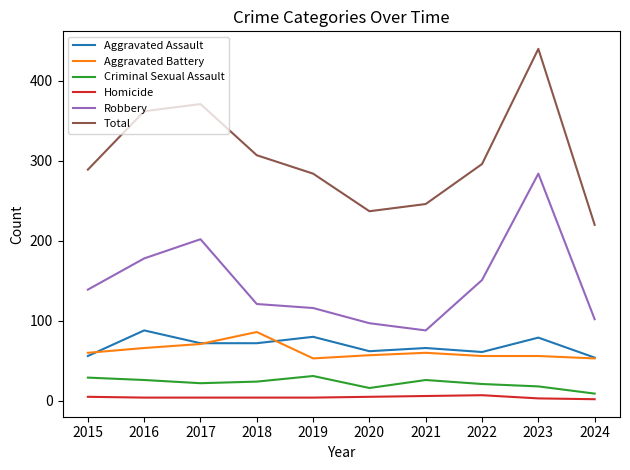

What is the highest value of the Criminal Sexual Assault series?

31